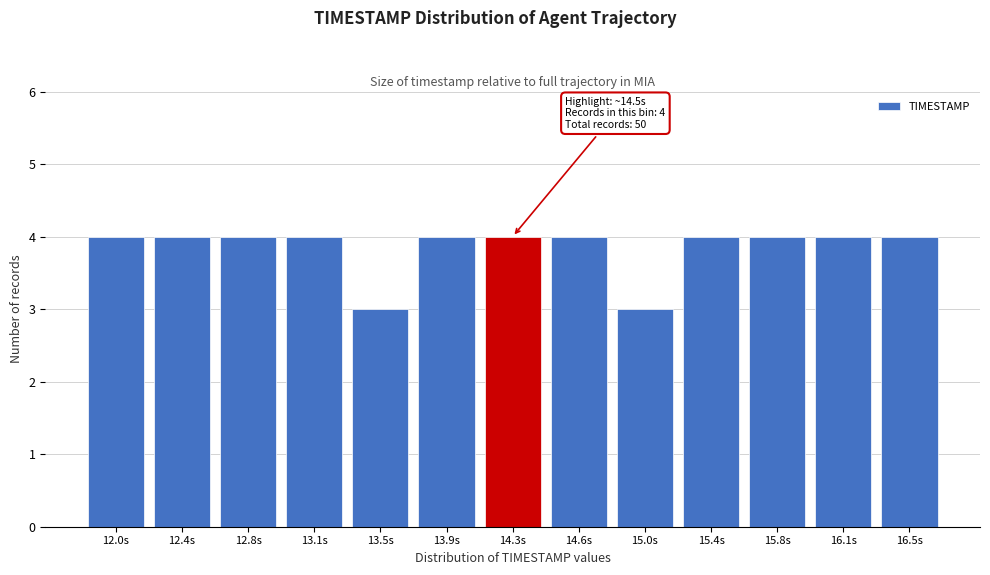

Reading left to right, extract all data points from this chart.

12.0s=4	12.4s=4	12.8s=4	13.1s=4	13.5s=3	13.9s=4	14.3s=4	14.6s=4	15.0s=3	15.4s=4	15.8s=4	16.1s=4	16.5s=4